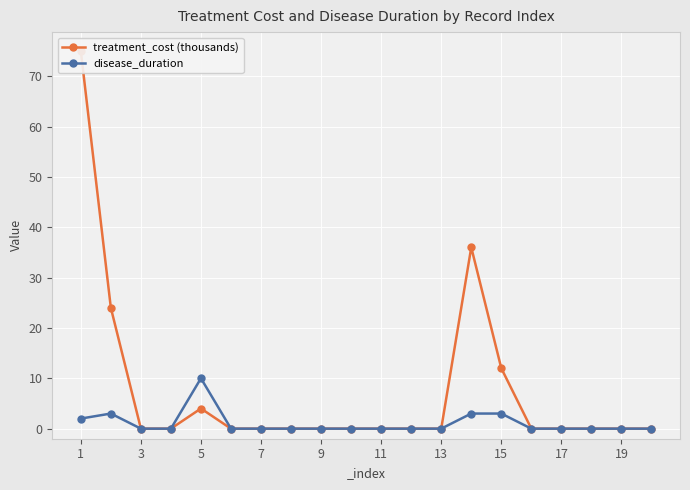

True or false: disease_duration and treatment_cost (thousands) cross at least once.

False